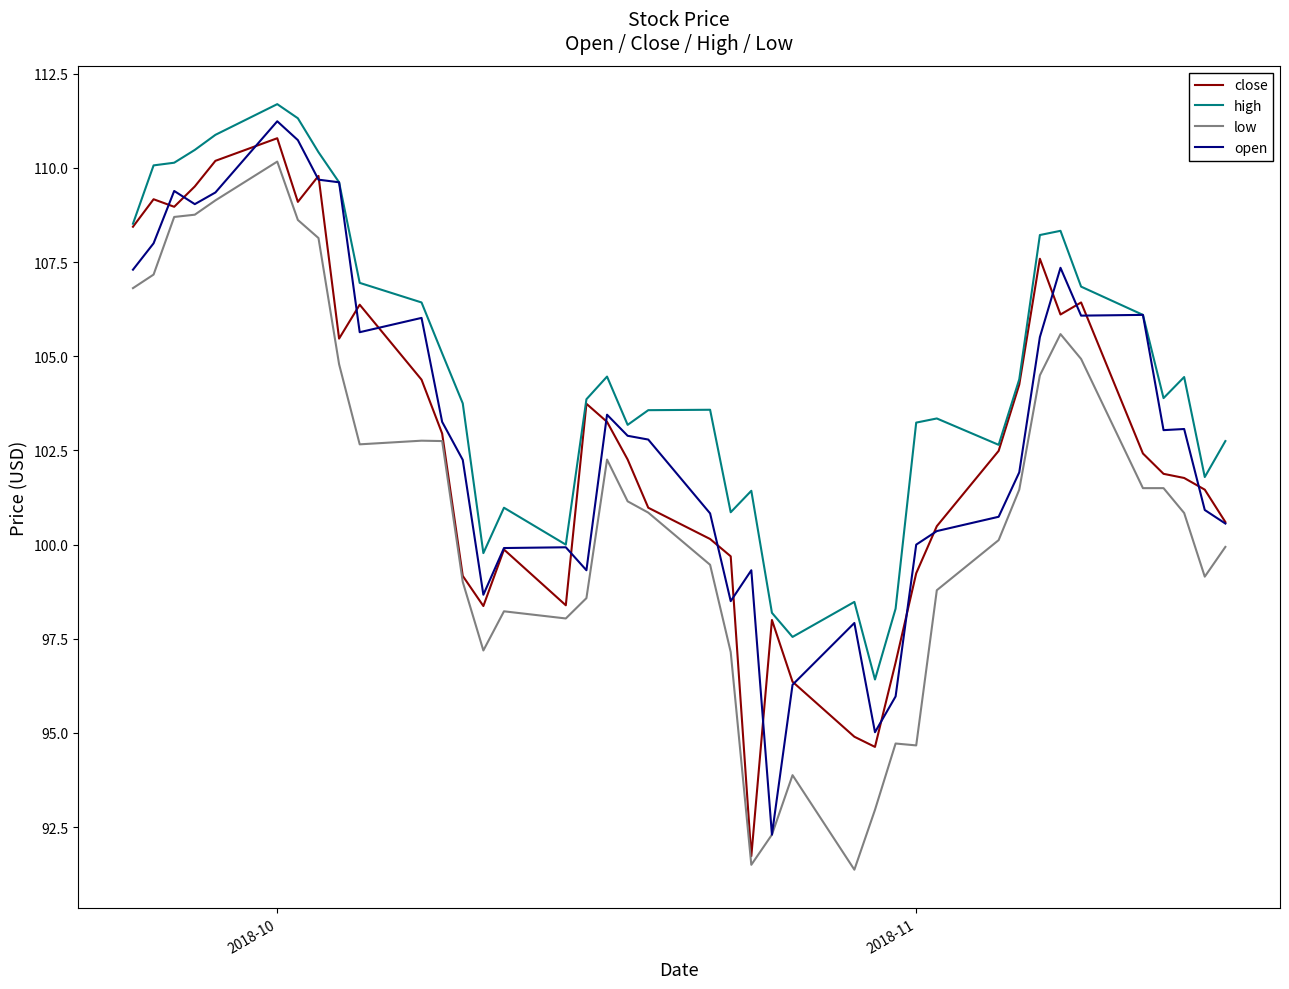

True or false: low and high cross at least once.

False